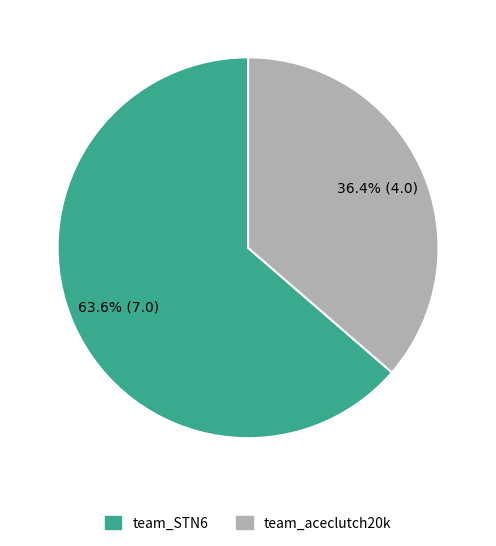

Which slice is the largest?

team_STN6